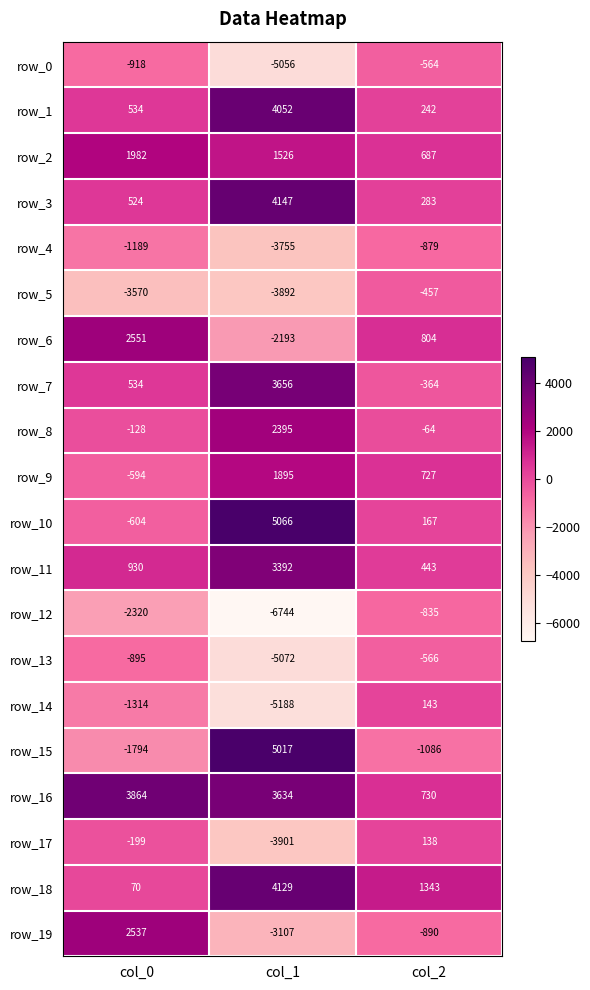

What is the approximate value of row_5 at col_0?

-3570